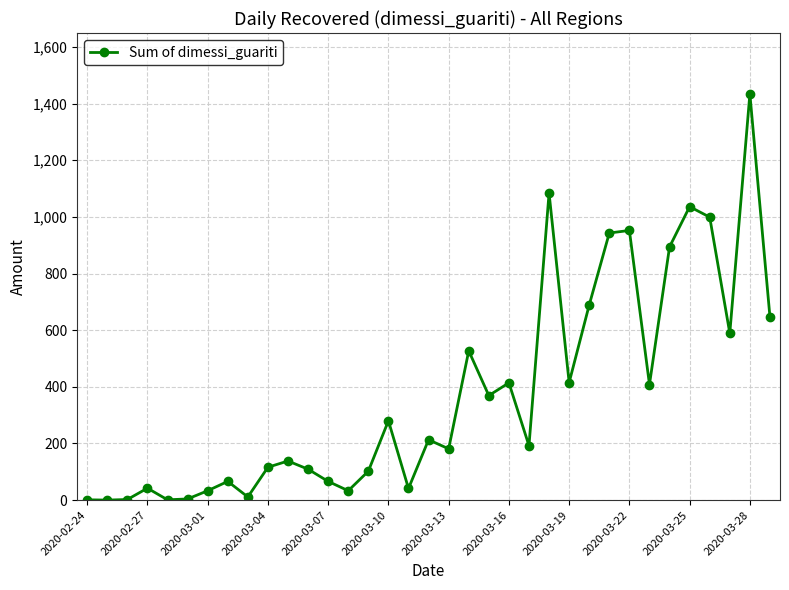

What is the greatest value displayed?

1434